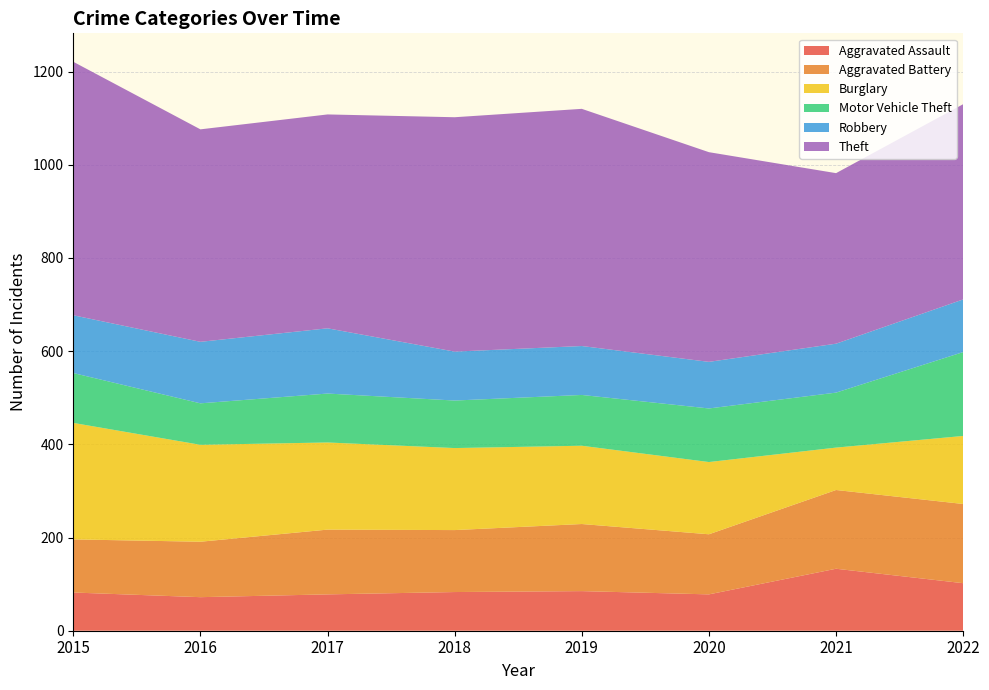

Reading left to right, transcribe all the data shown in this chart.

Aggravated Assault: 82	72	78	83	85	78	133	102
Aggravated Battery: 114	119	139	133	144	129	169	170
Burglary: 250	208	187	176	168	155	91	146
Motor Vehicle Theft: 107	89	105	102	109	115	118	180
Robbery: 124	132	140	105	105	100	105	113
Theft: 544	456	459	503	509	450	366	419